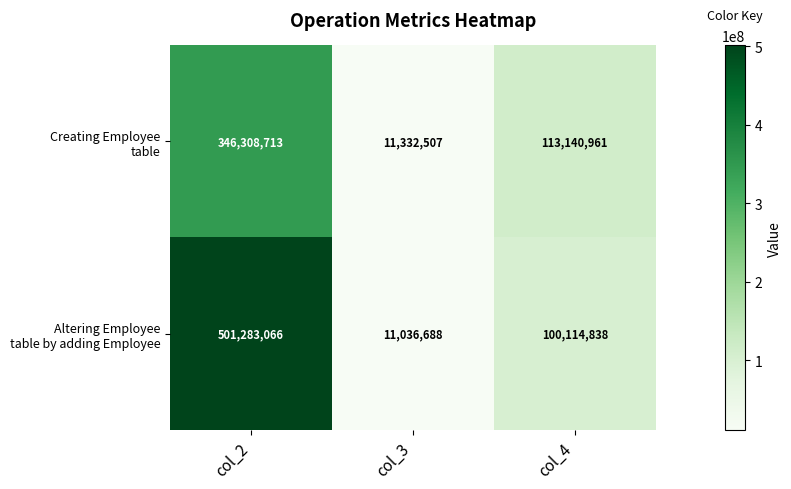

At which category is the sum across all series the highest?

col_2